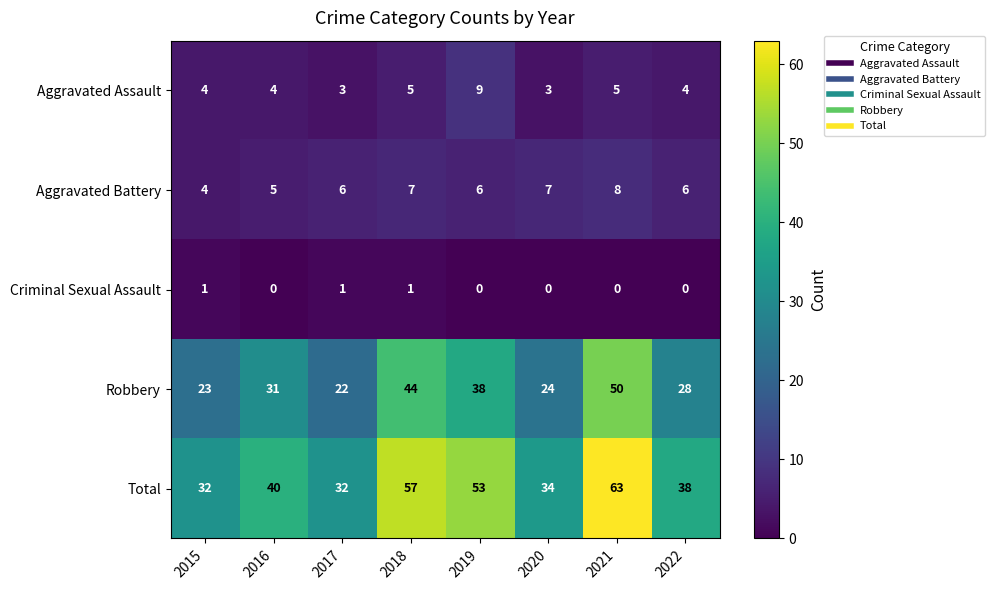

Which category has the highest value across all series?

2021